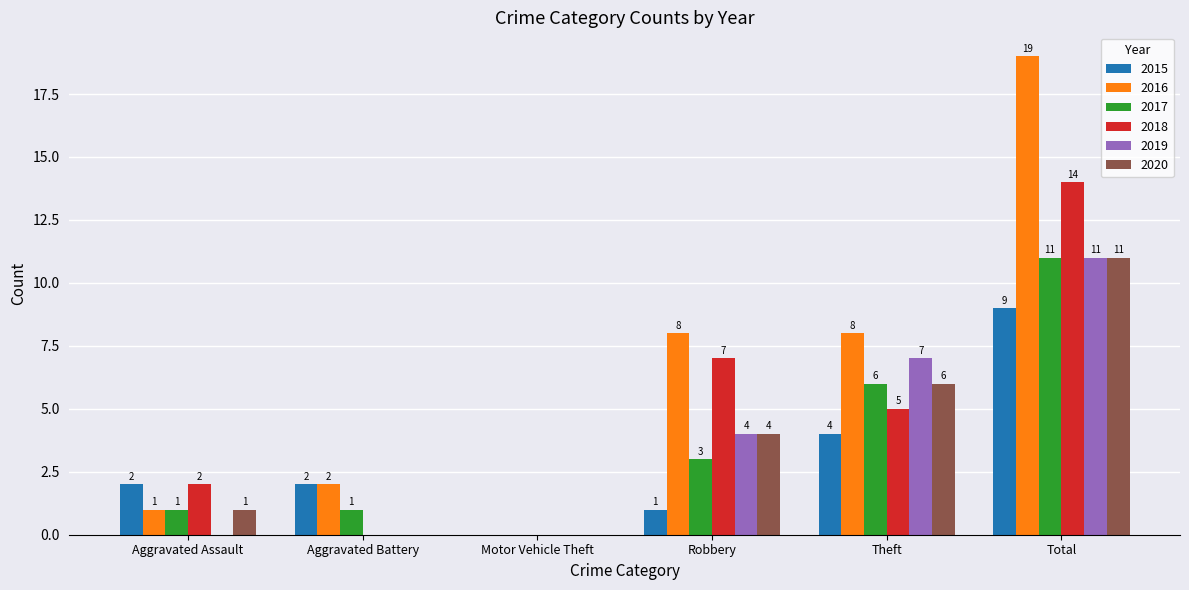

What is the average value of the 2017 series?

4